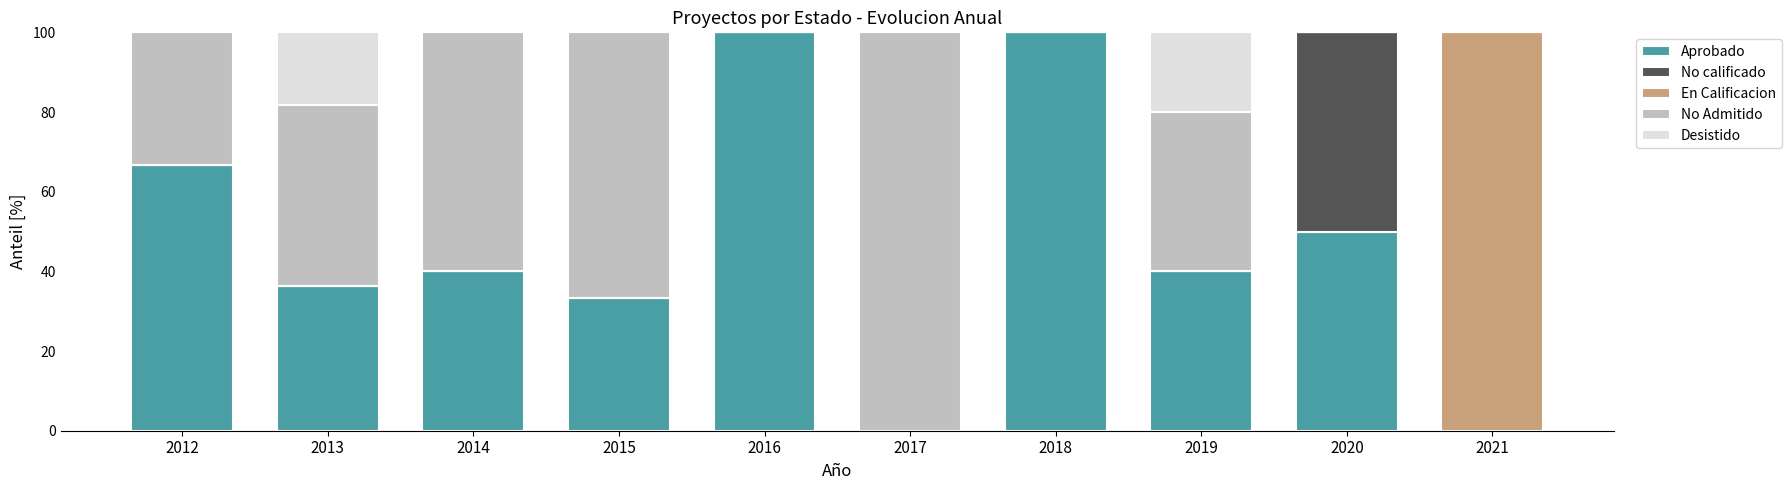

What is the total value across all series at 2020?

100.0